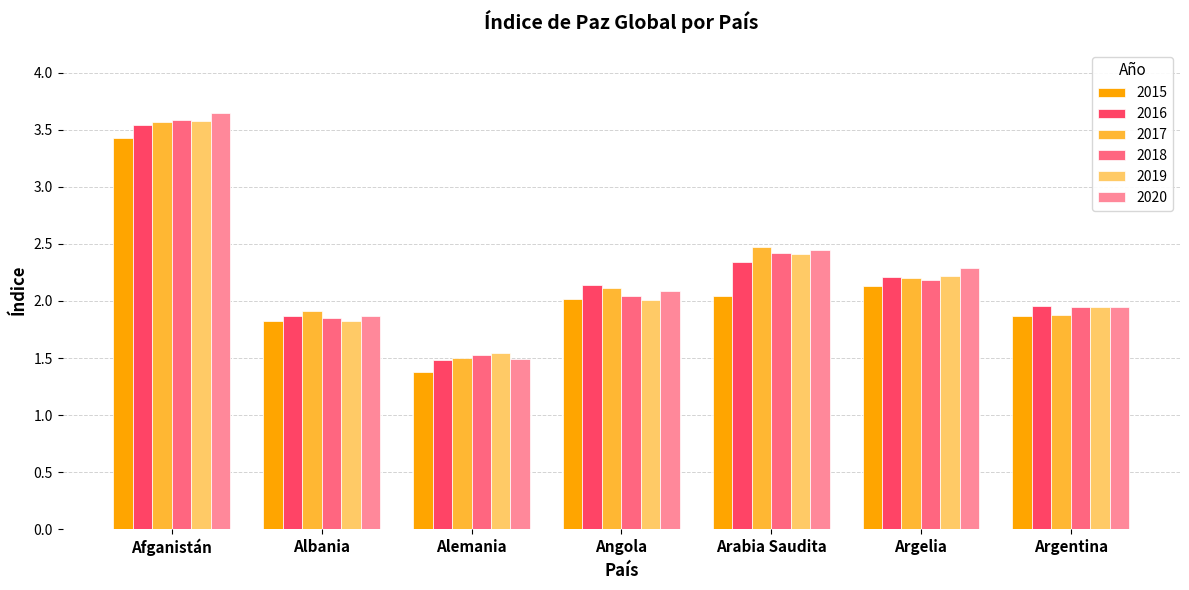

Count the number of categories in the chart.

7